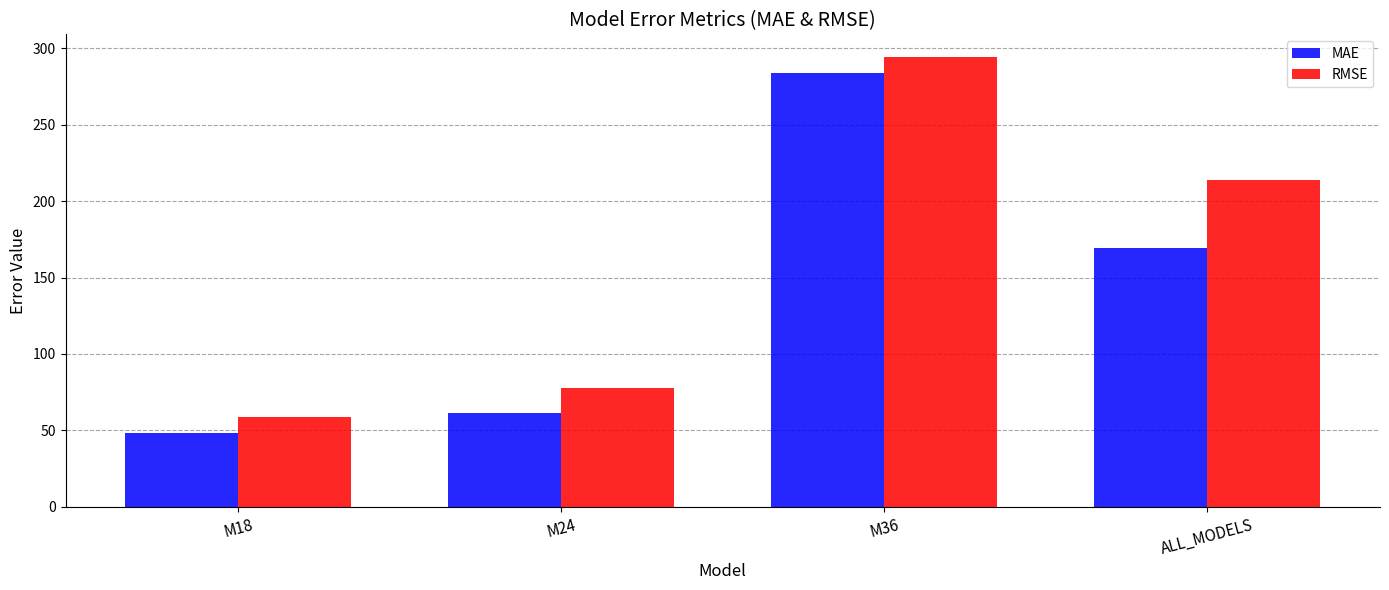

What is the total value across all series at M18?

107.1